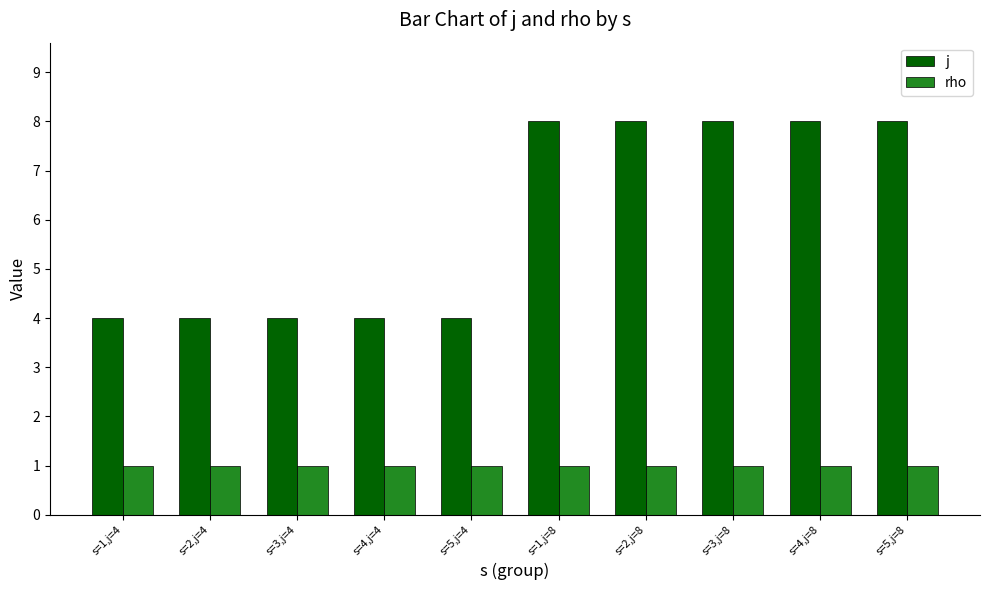

Which series has the largest total across all categories?

j